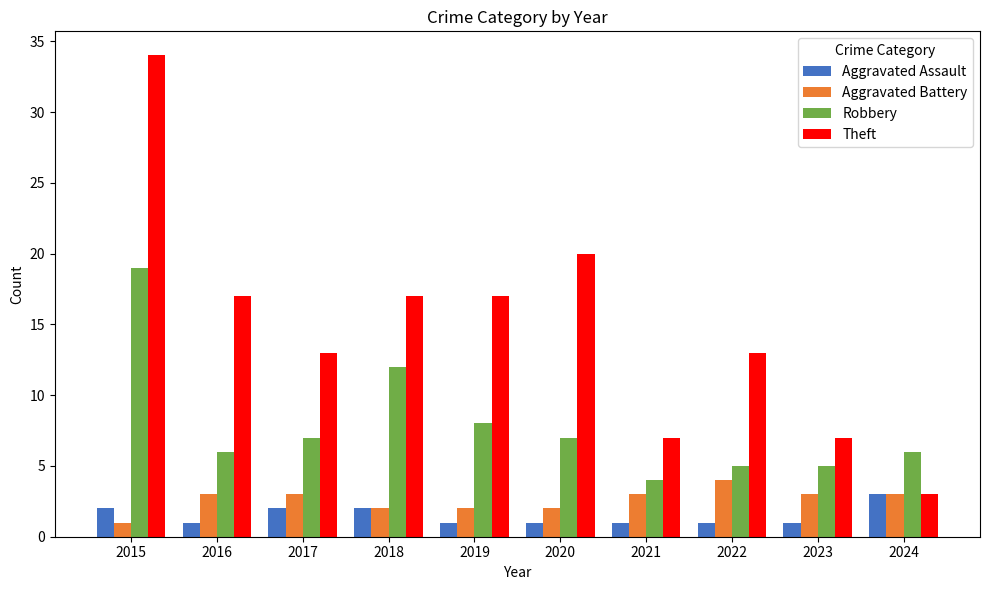

What is the smallest value displayed?

1